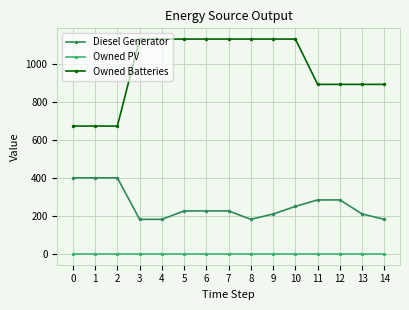

What are all the series names shown in the legend?

Diesel Generator, Owned PV, Owned Batteries